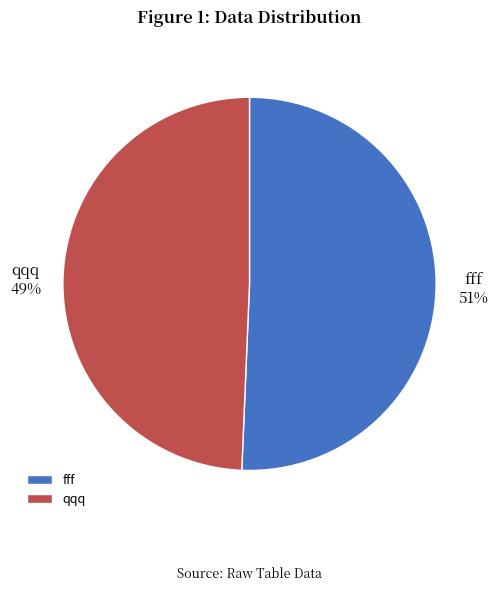

Which category accounts for the majority?

fff